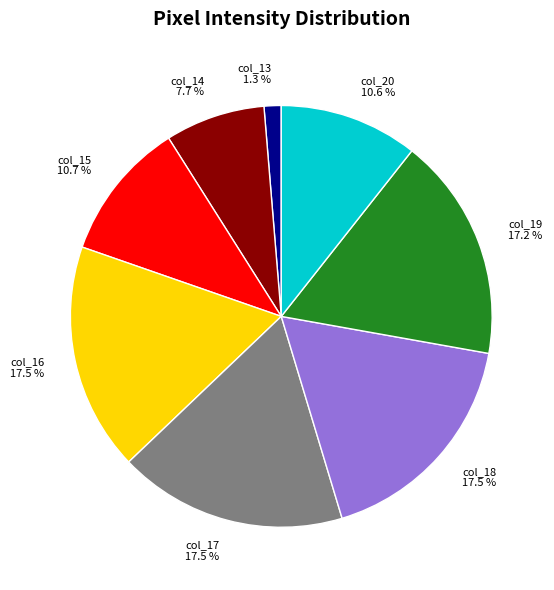

To the nearest percent, what is the difference between the col_15 and col_19 slice percentages?

6%